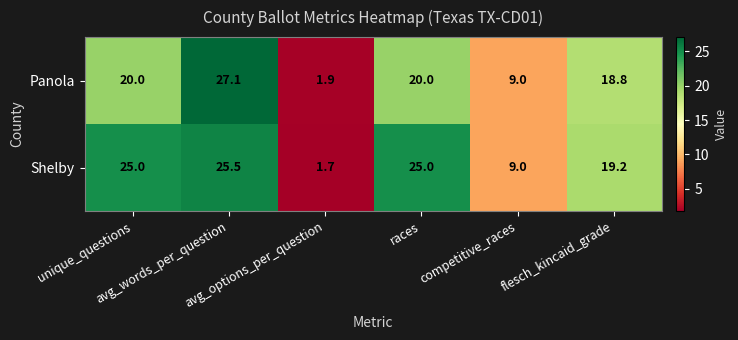

Rank the series by their maximum value, from highest to lowest.

Panola, Shelby